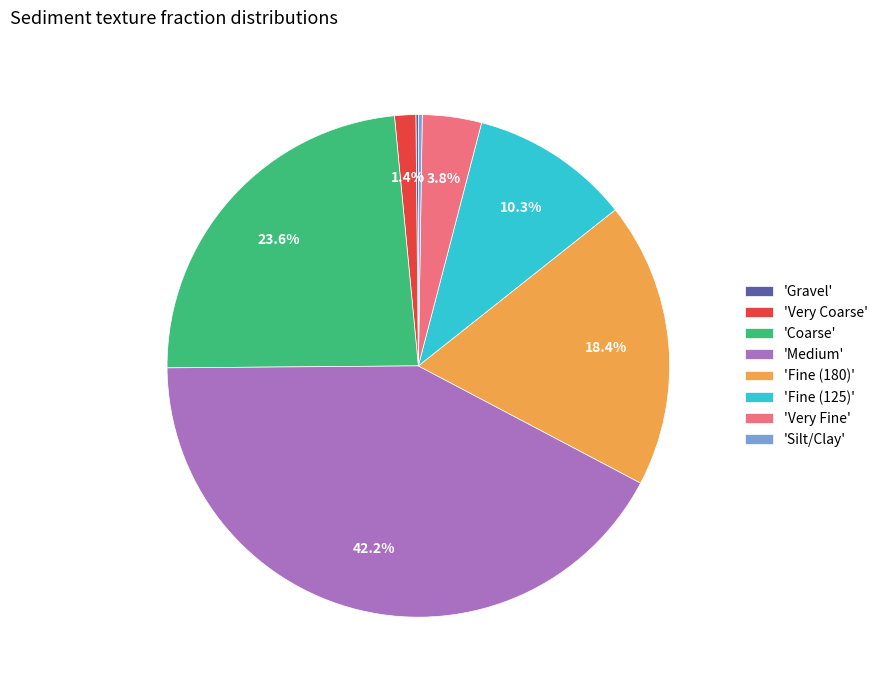

What percentage is NOT represented by 'Very Fine'?

96.2%